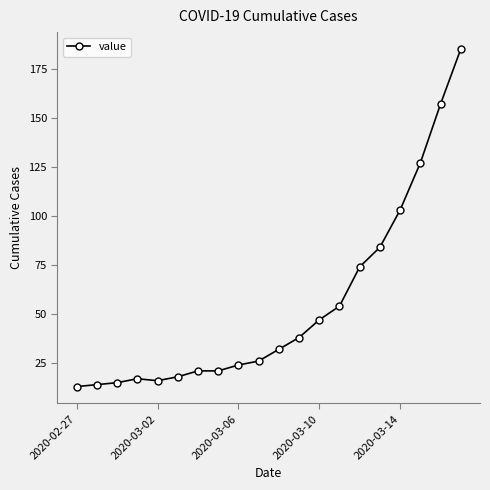

How many lines are shown in the chart?

1